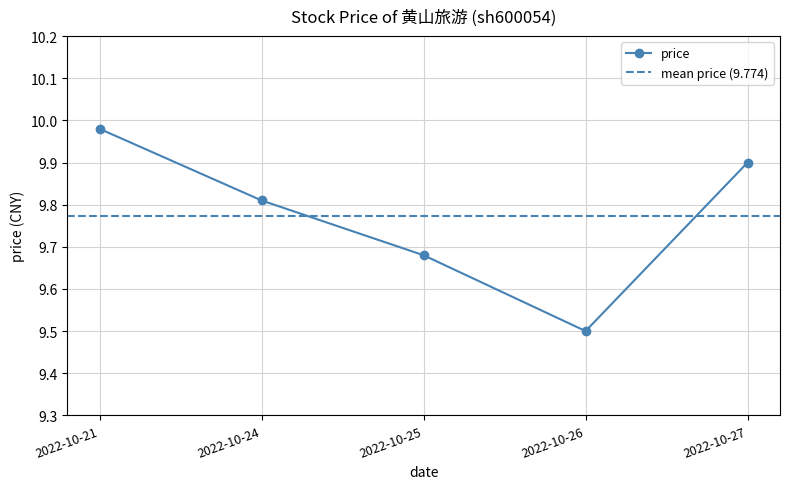

At which category does the data reach its first local valley?

2022-10-26